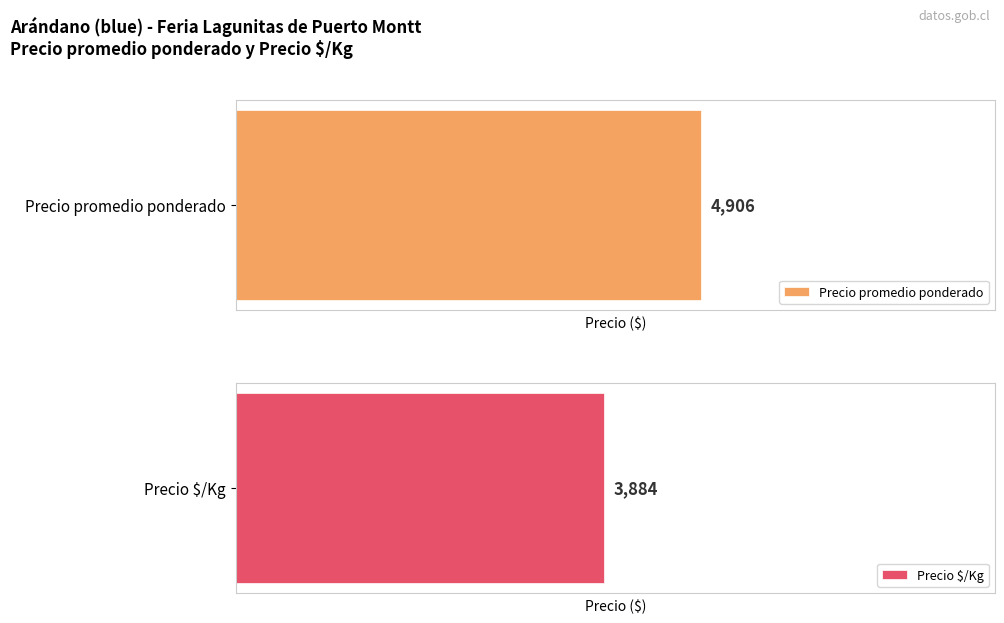

List the series in order of their peak value, highest first.

Precio promedio ponderado, Precio $/Kg